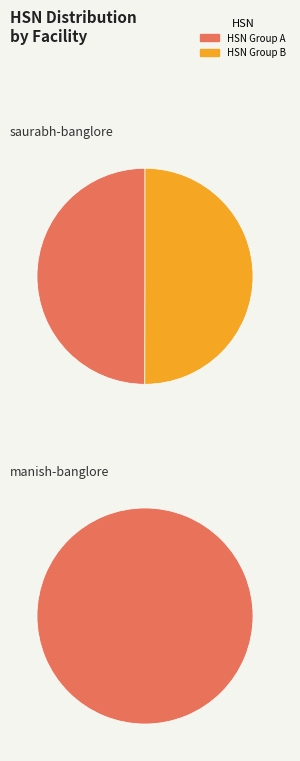

To the nearest percent, what portion does saurabh-banglore (Pasabahce Echo) represent?

33%